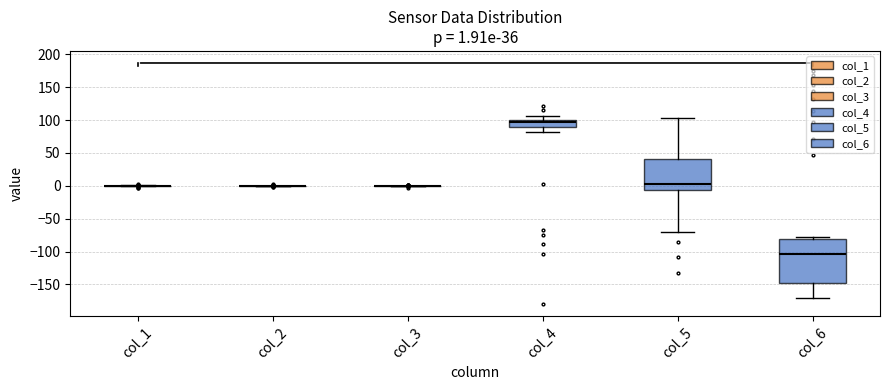

Comparing the boxes themselves (not the whiskers), which one is the tallest?

col_6